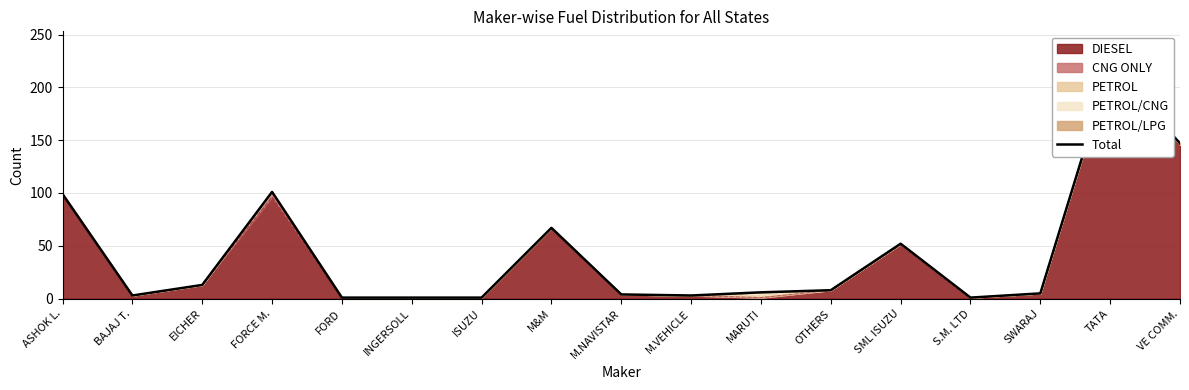

The chart shows a value of 101 at FORCE M.. True or false?

True